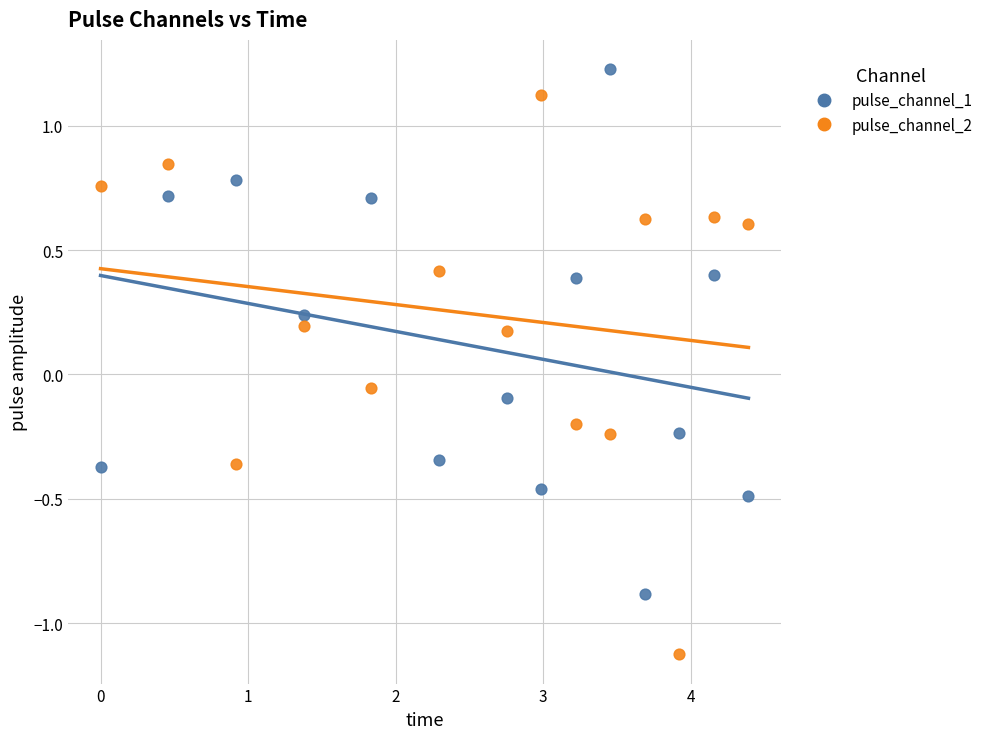

Which series contains the lowest Y value?

pulse_channel_2